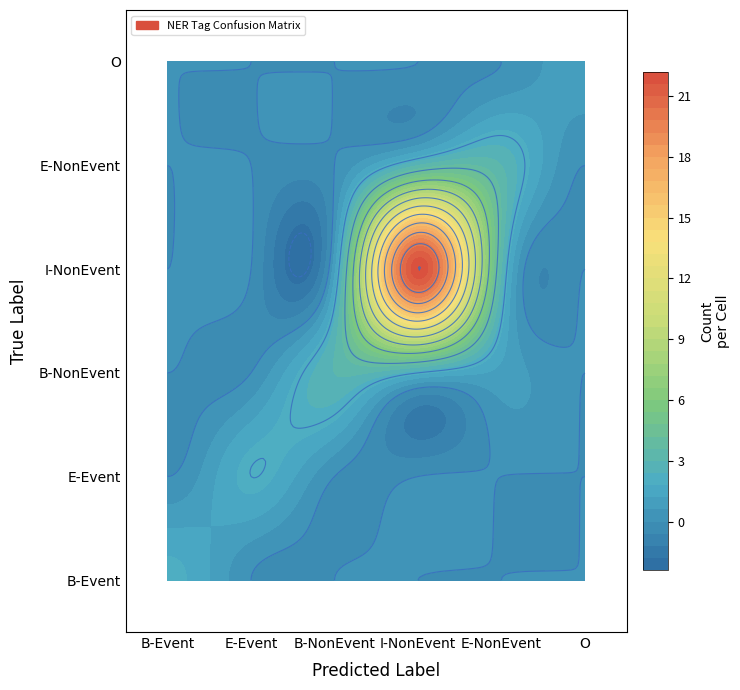

Between I-NonEvent and O, which series saw the biggest shift?

I-NonEvent